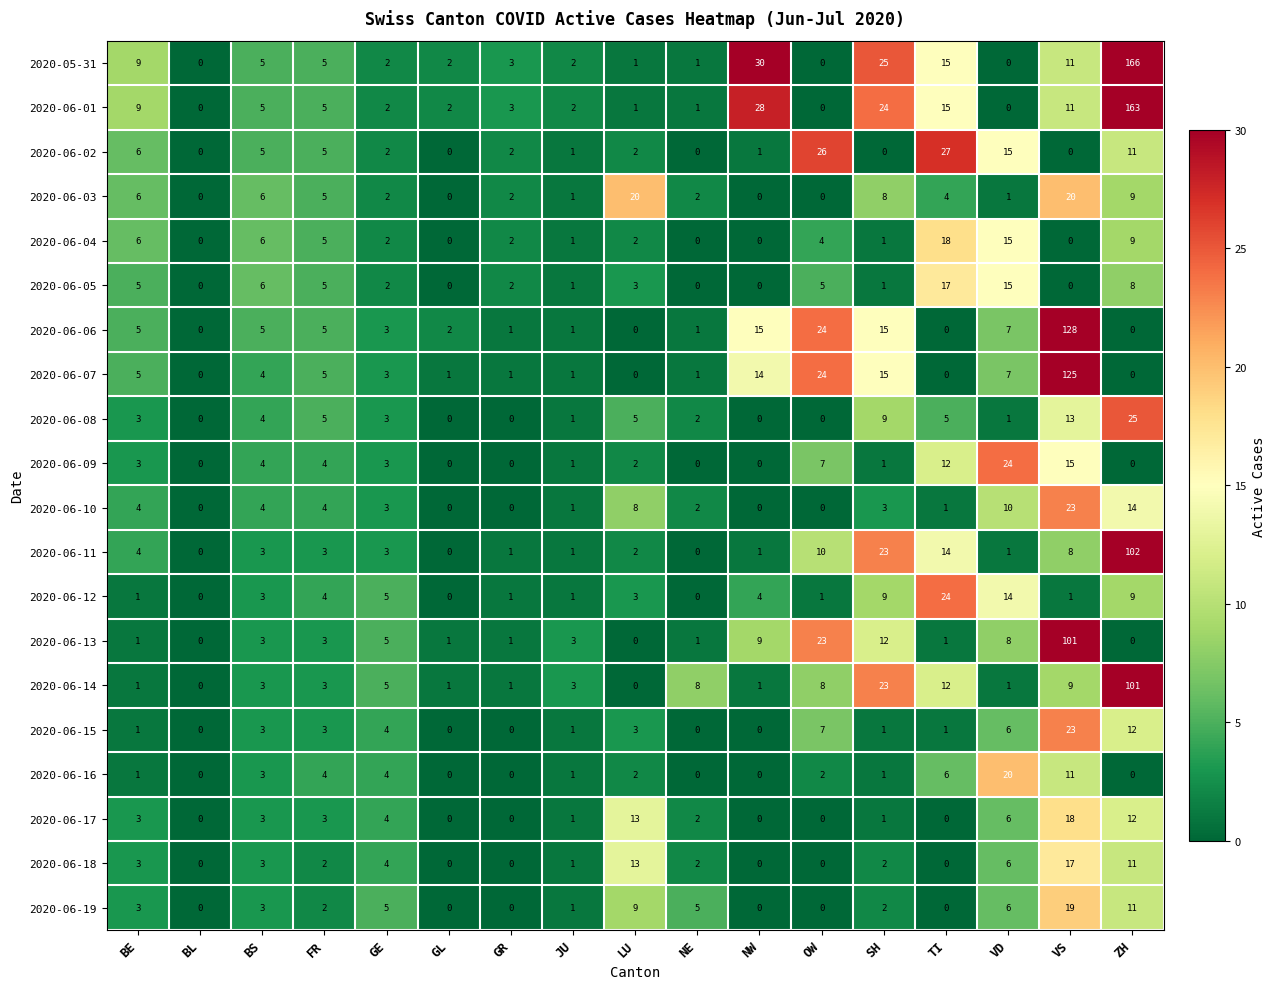

Is it true that 2020-06-02 equals 6 at BE?

True